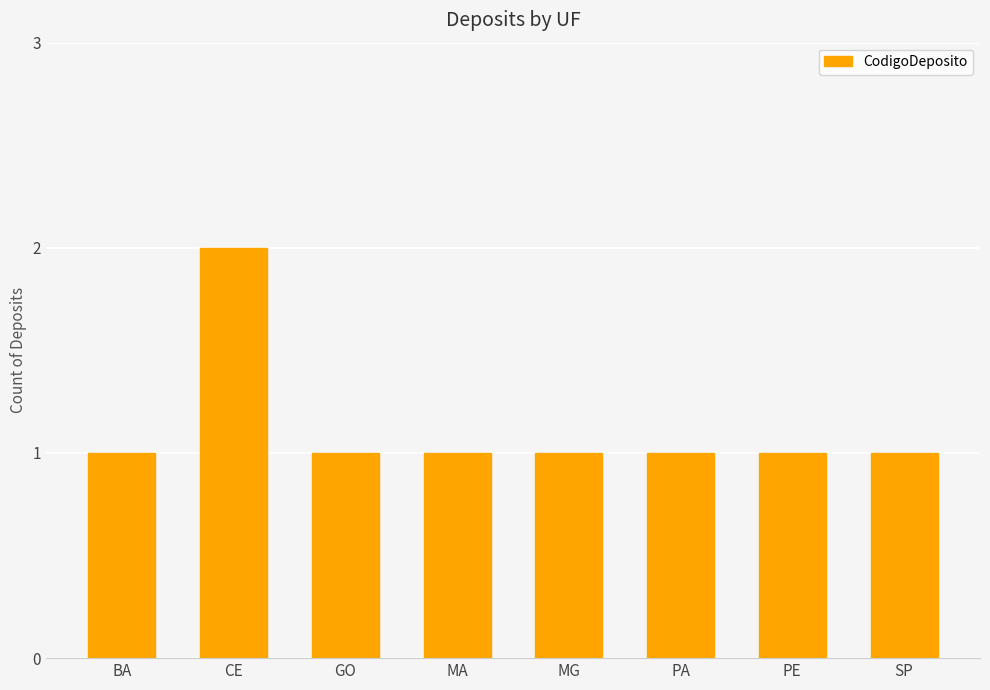

Reading left to right, what are all the values shown in this chart?

1	2	1	1	1	1	1	1